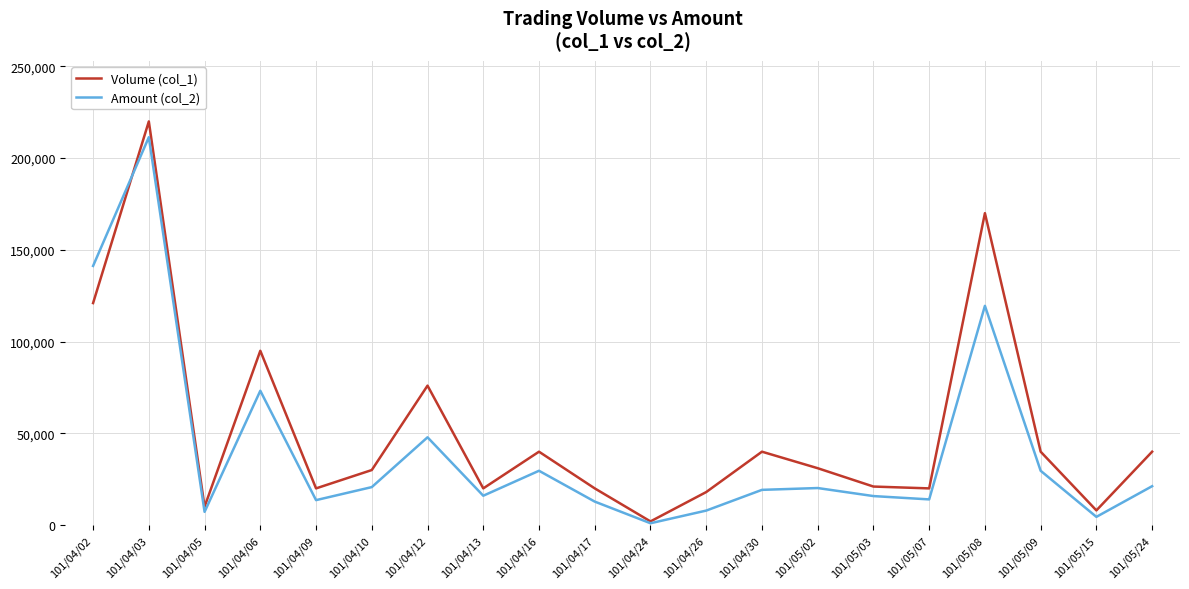

How many interior local peaks does the Amount (col_2) series have?

6